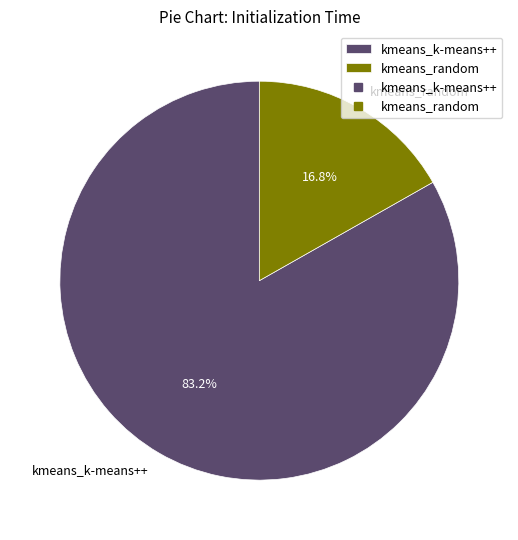

What percentage do kmeans_k-means++ and kmeans_random together represent?

100.0%